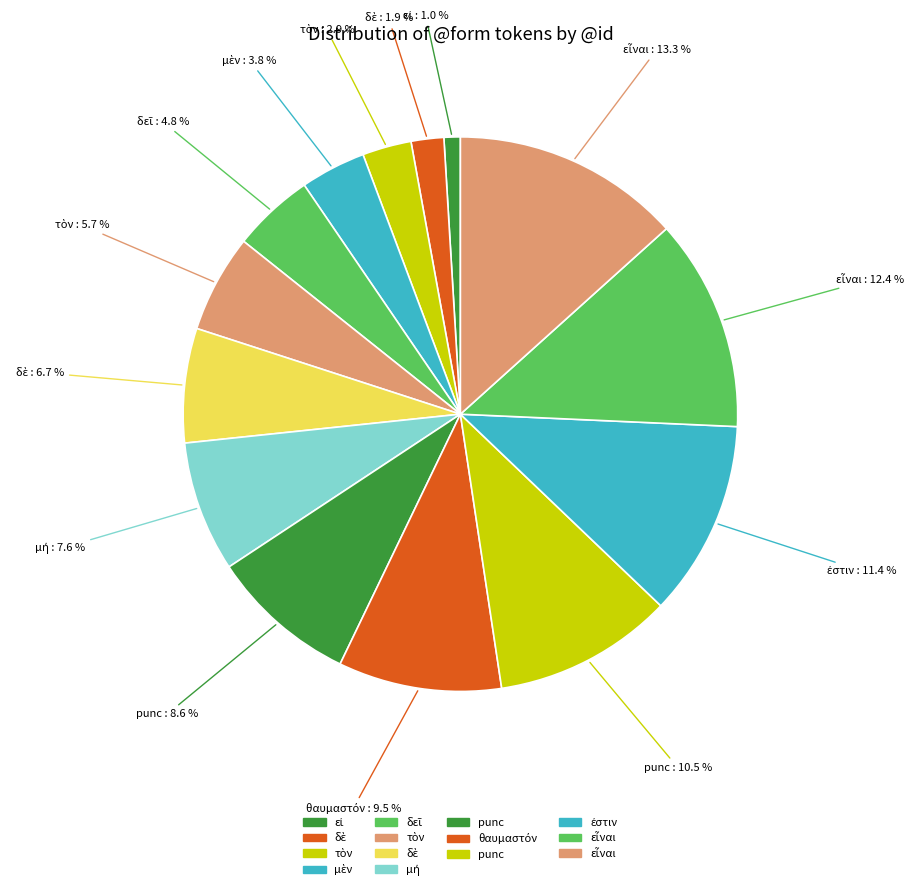

Count the number of slices in the pie.

14